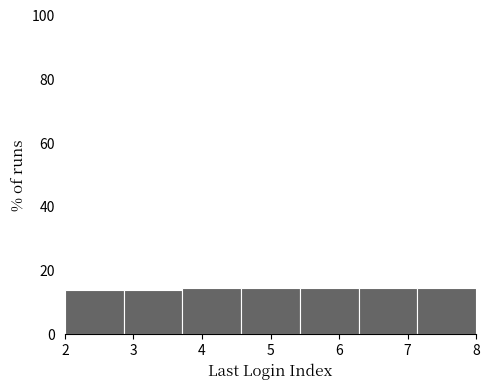

Reading left to right, list every bar in this chart as the range it spans on the x-axis followed by its height. Neither the bar edges nor the heights are printed on the chart, so give them approximately, as read against the axes.

2.0 to 2.9: 14
2.9 to 3.7: 14
3.7 to 4.6: 14
4.6 to 5.4: 14
5.4 to 6.3: 14
6.3 to 7.1: 14
7.1 to 8.0: 14